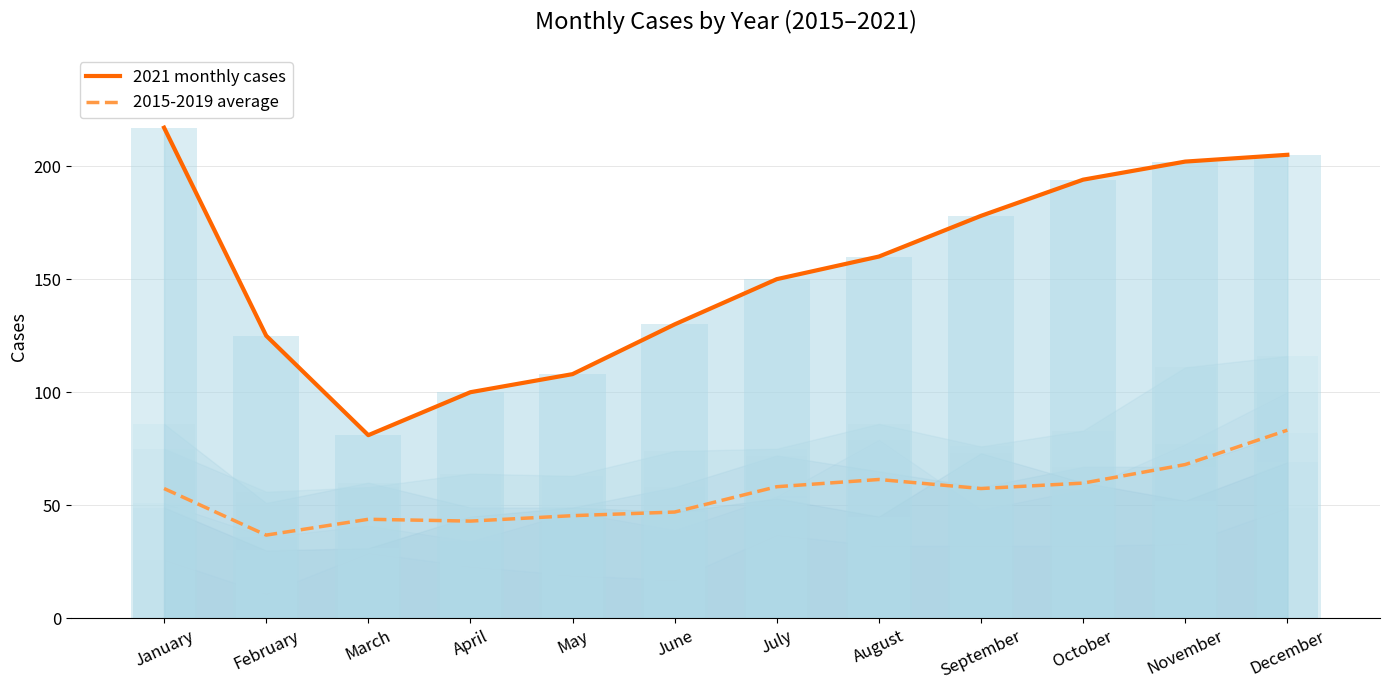

What is the maximum value shown in the chart?

217.0